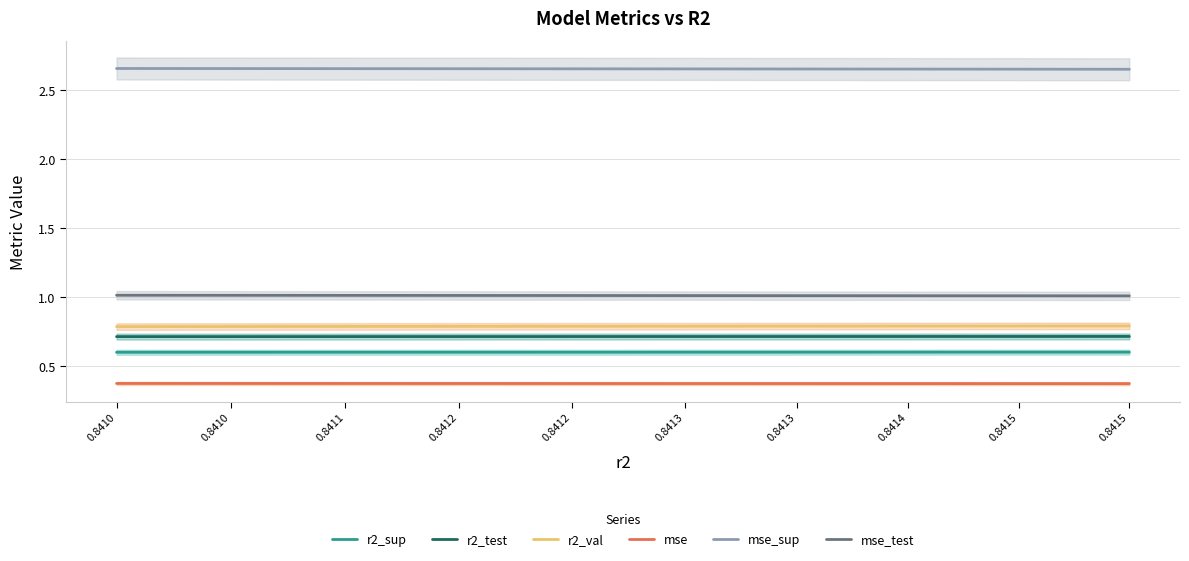

The mse_test series shows 1.0 at 0.8414. True or false?

True